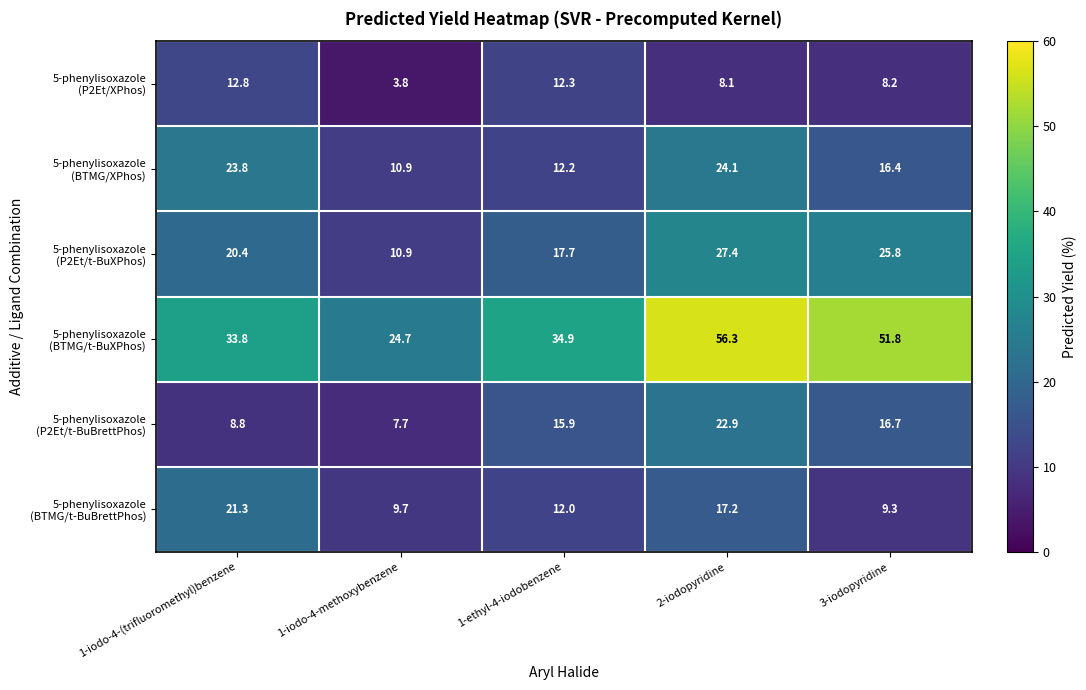

What is the spread (max minus min) of values at 3-iodopyridine?

43.6